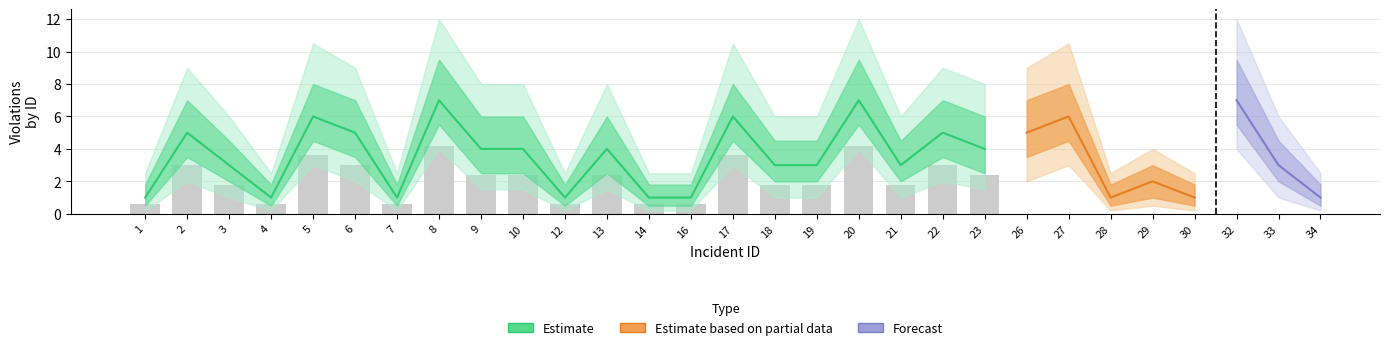

What is the difference between the maximum and minimum values in the Estimate_outer_lower series?

3.8